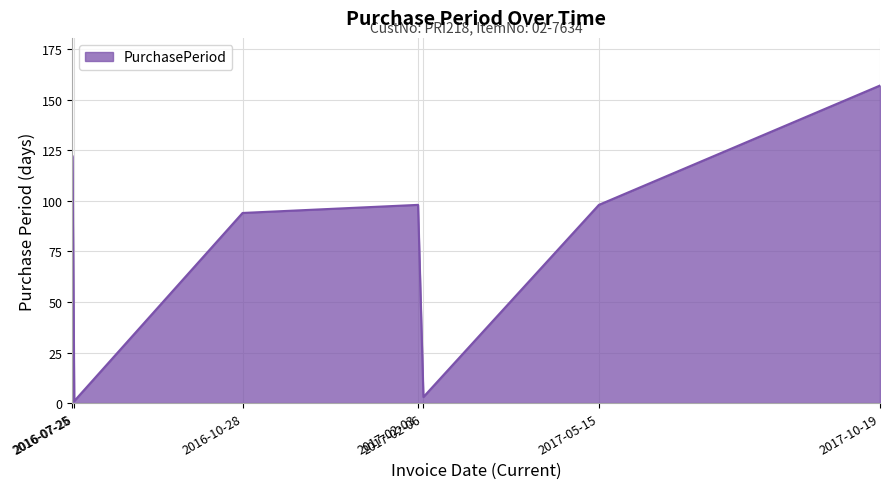

What is the greatest value displayed?

157